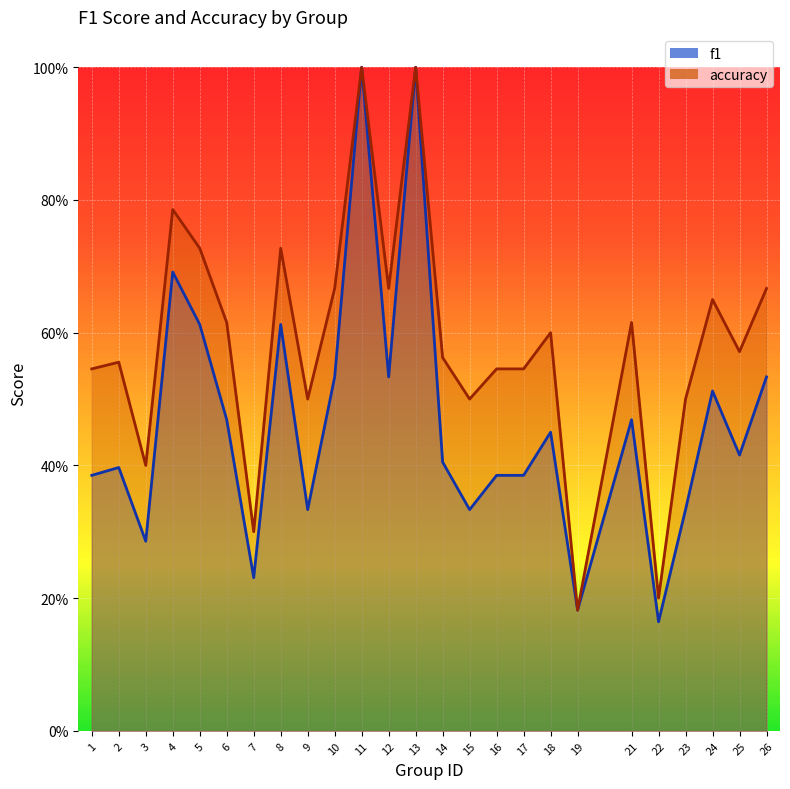

True or false: f1 and accuracy intersect in this chart.

False